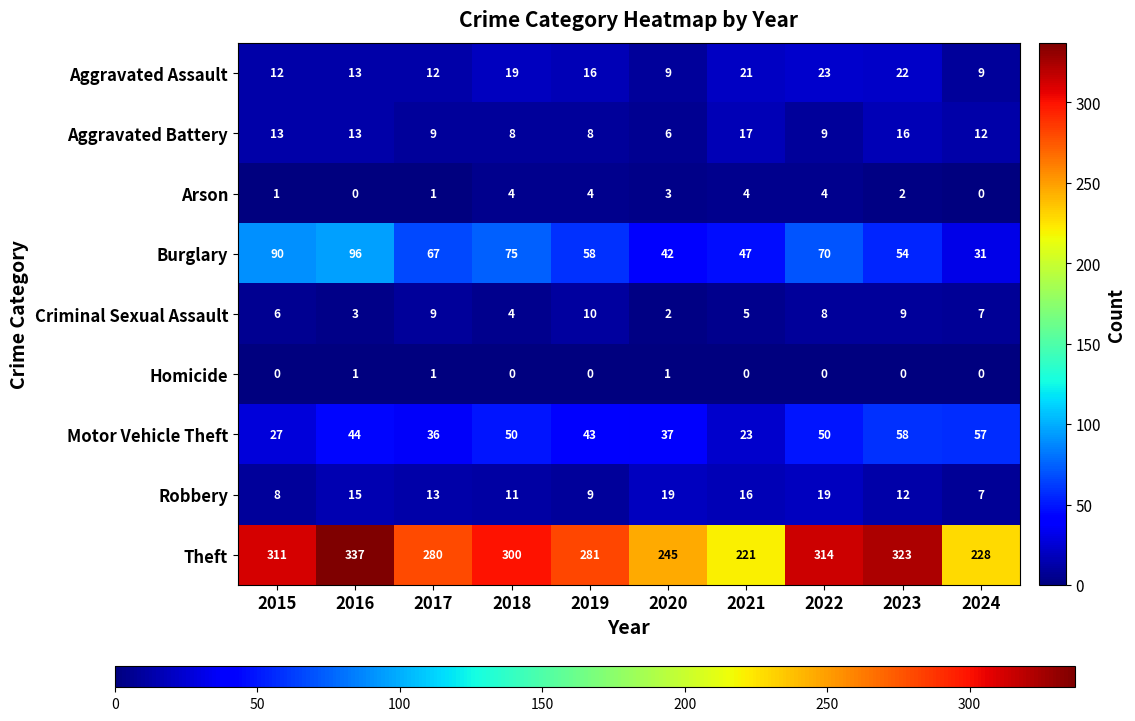

The value of Aggravated Battery at 2018 is 14. True or false?

False